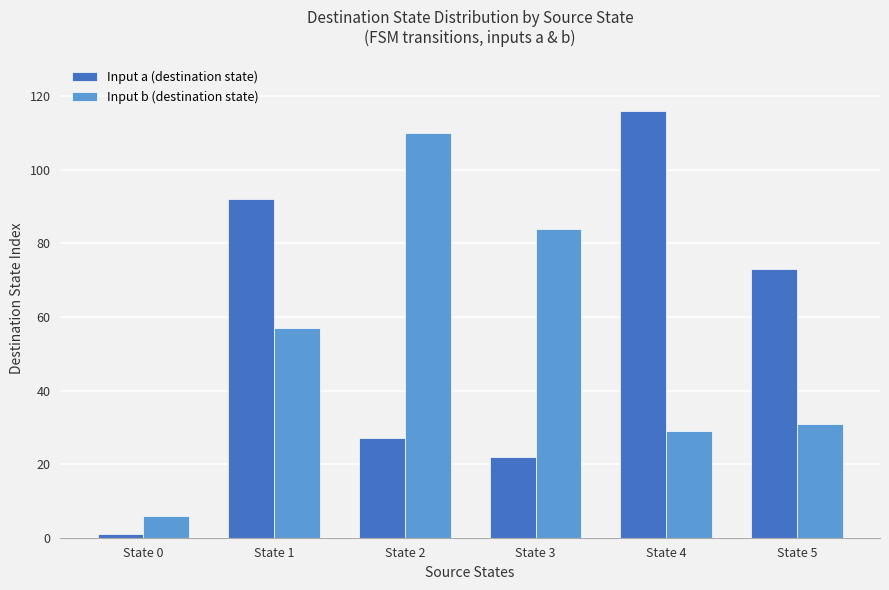

Rank the categories by Input b (destination state) value from highest to lowest.

State 2, State 3, State 1, State 5, State 4, State 0